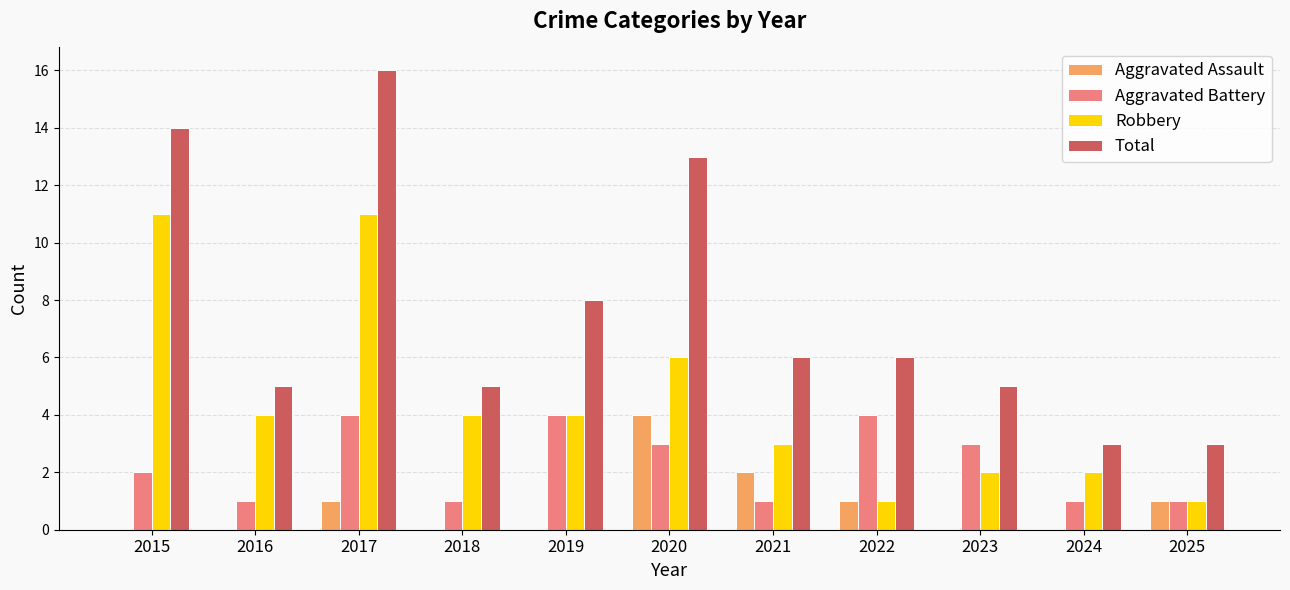

Which label corresponds to the largest value in the chart?

2017